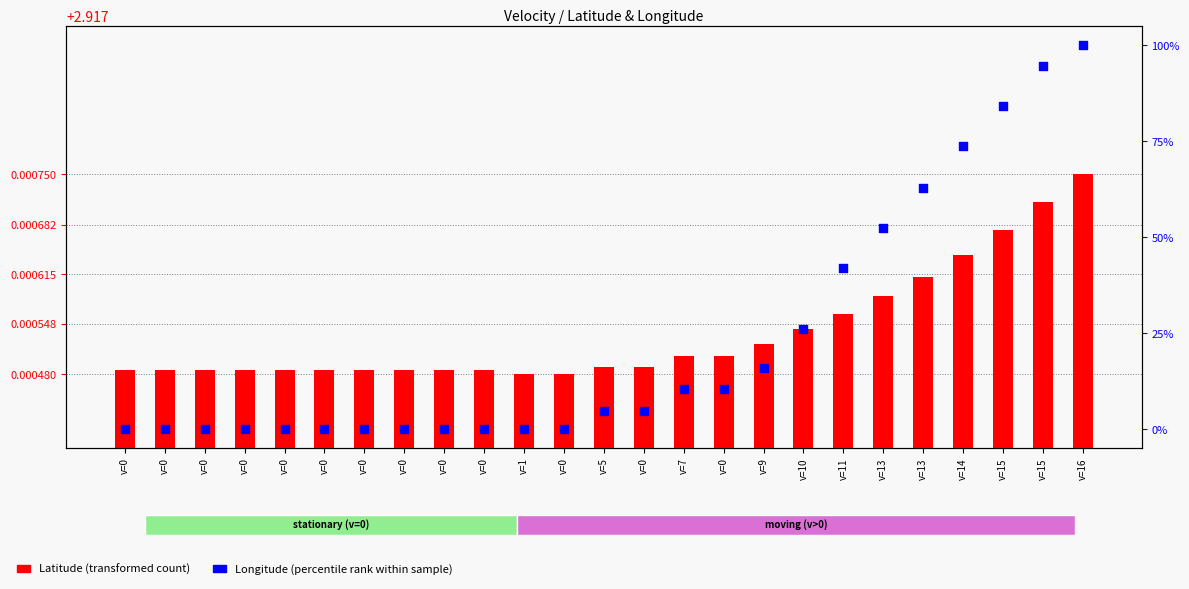

Is the value of Longitude at v=5 greater than the value of Latitude at v=11?

Yes